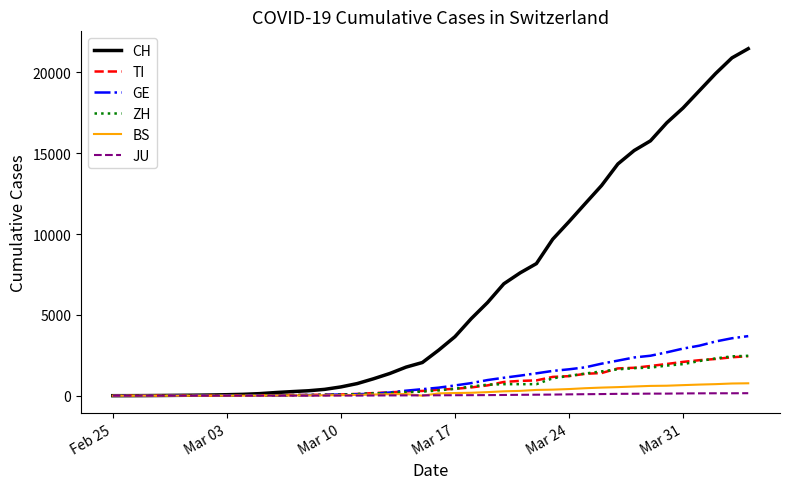

Which series has the largest total across all categories?

CH